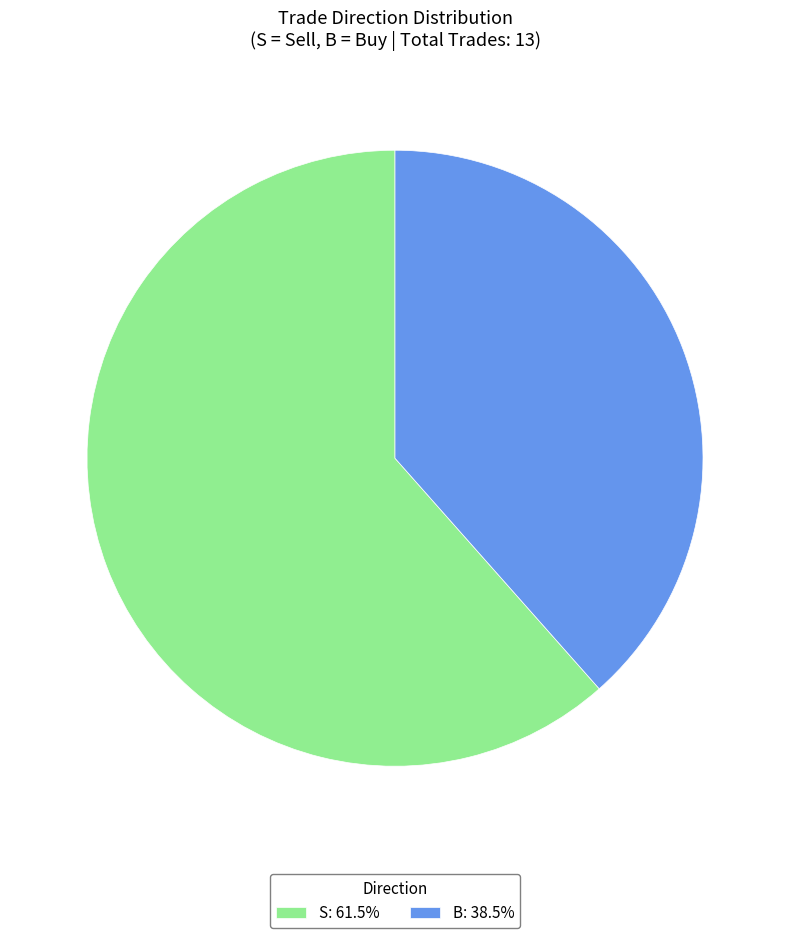

Is there any slice that represents more than half of the pie?

Yes